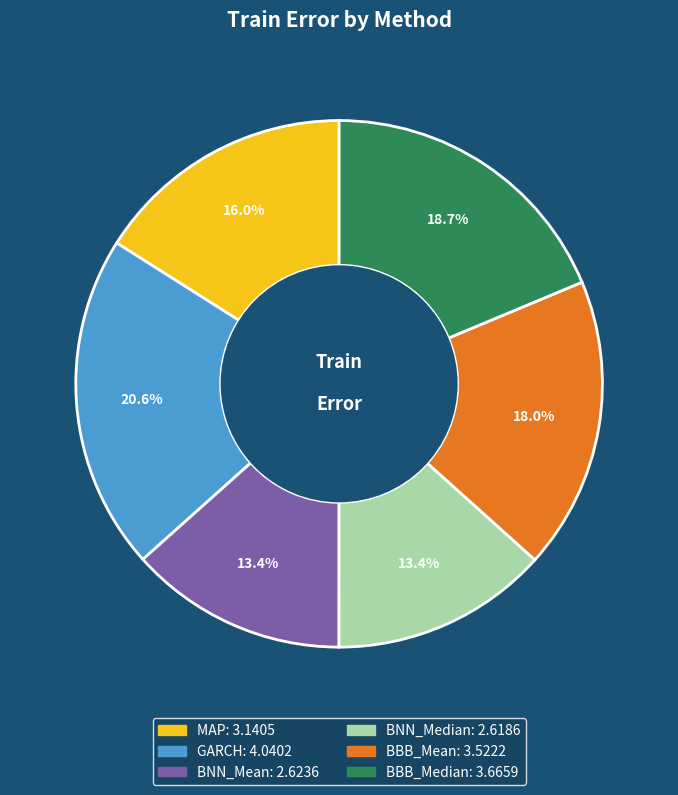

Does any single category account for the majority?

No